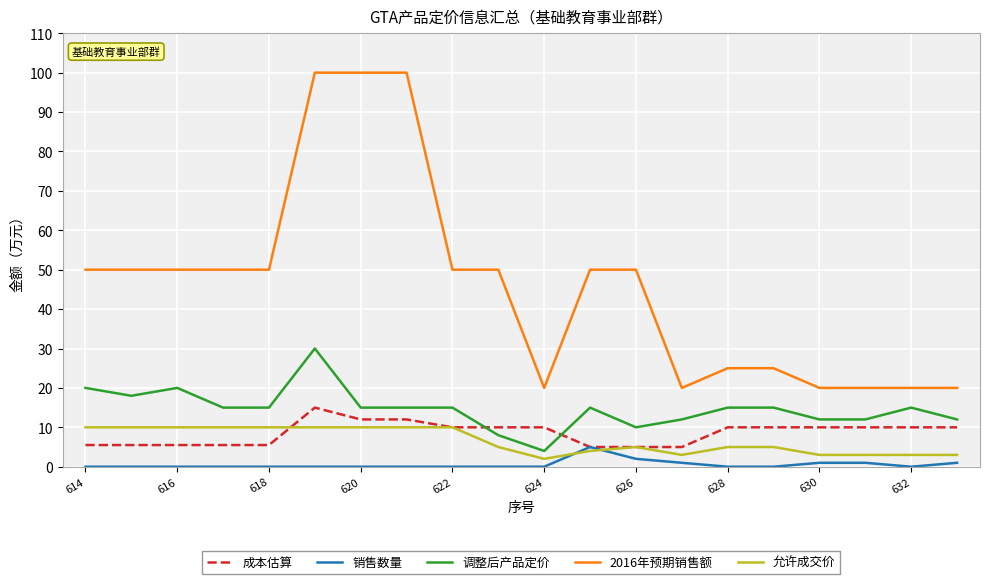

List the series in order of their peak value, highest first.

2016年预期销售额, 调整后产品定价, 成本估算, 允许成交价, 销售数量